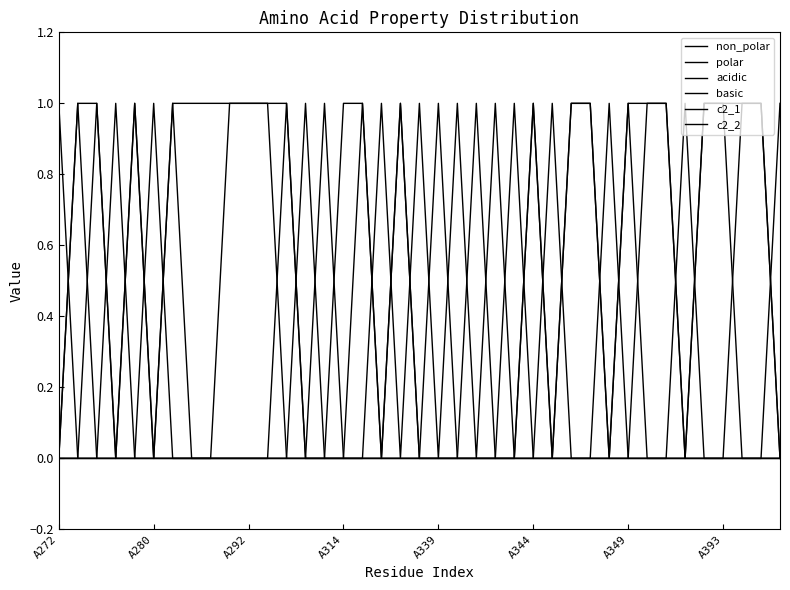

What is the greatest value displayed?

1